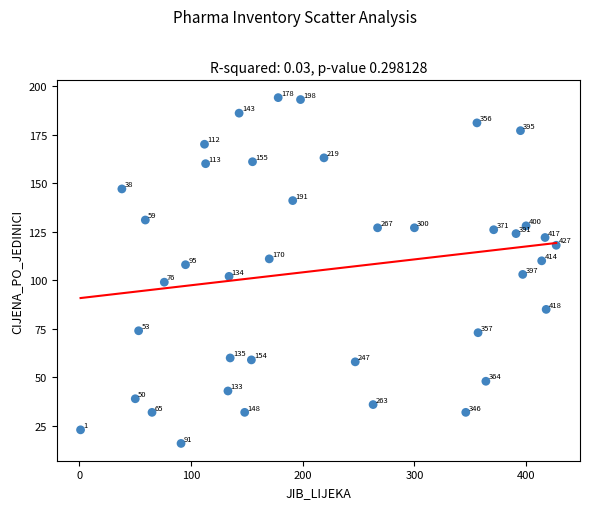

What Y value in the scatter plot is closest to 105?

103